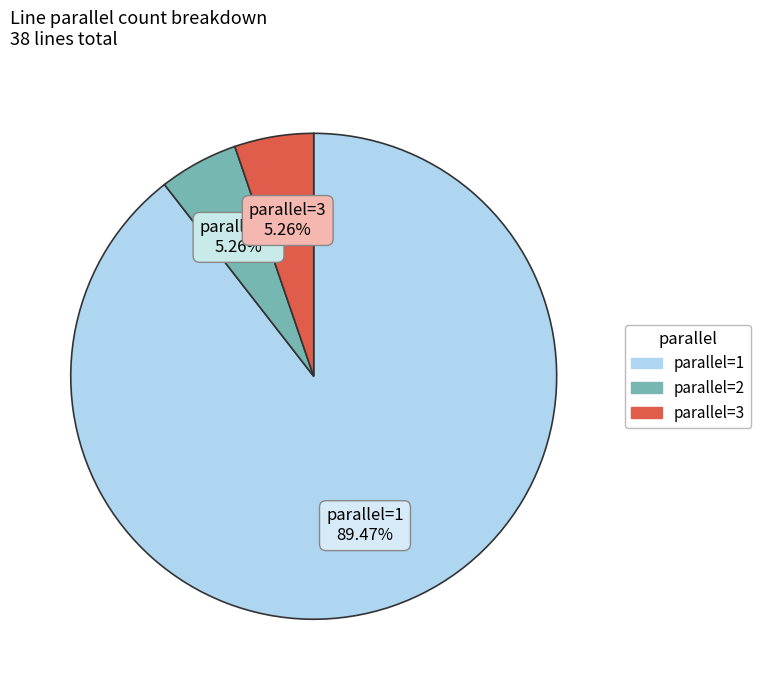

Is there a majority slice in this chart?

Yes